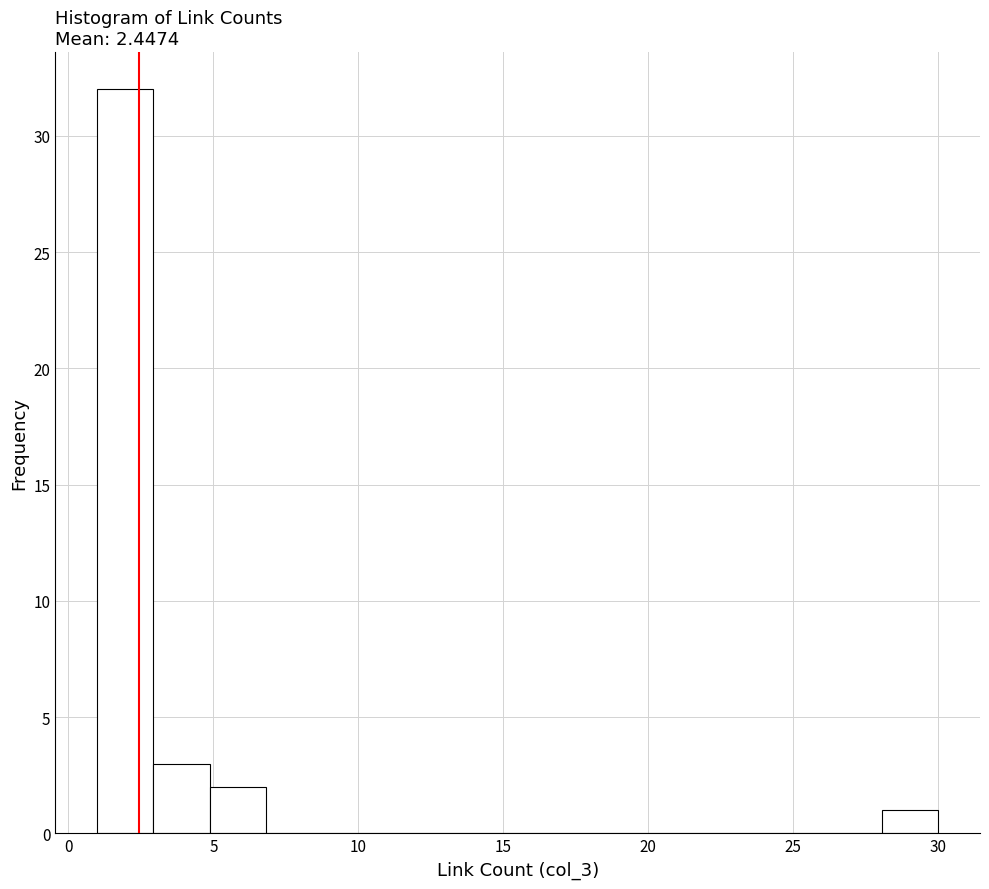

Read against the x-axis, roughly where is the centre of the tallest bar?

2.0